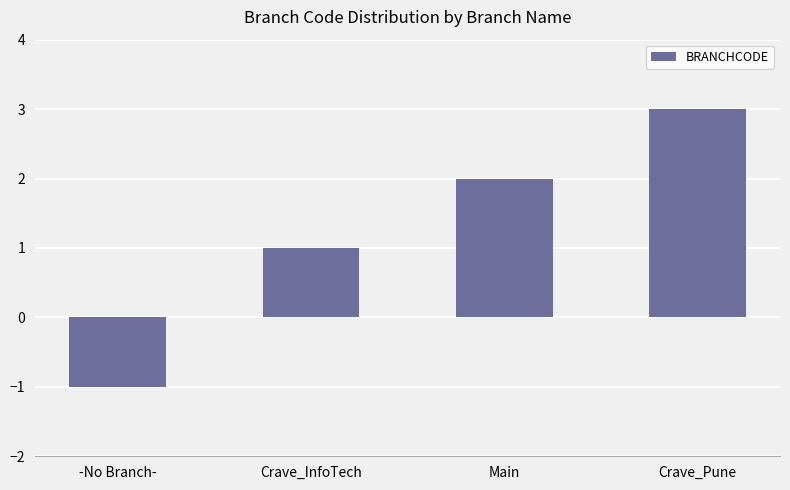

What is the greatest value displayed?

3